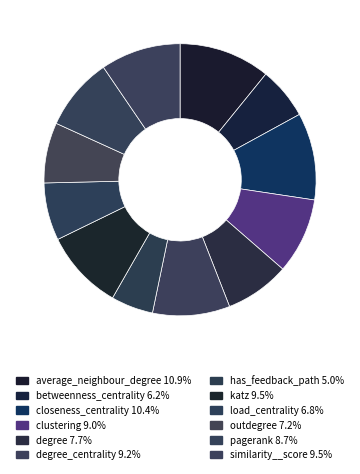

Count the number of slices in the pie.

12